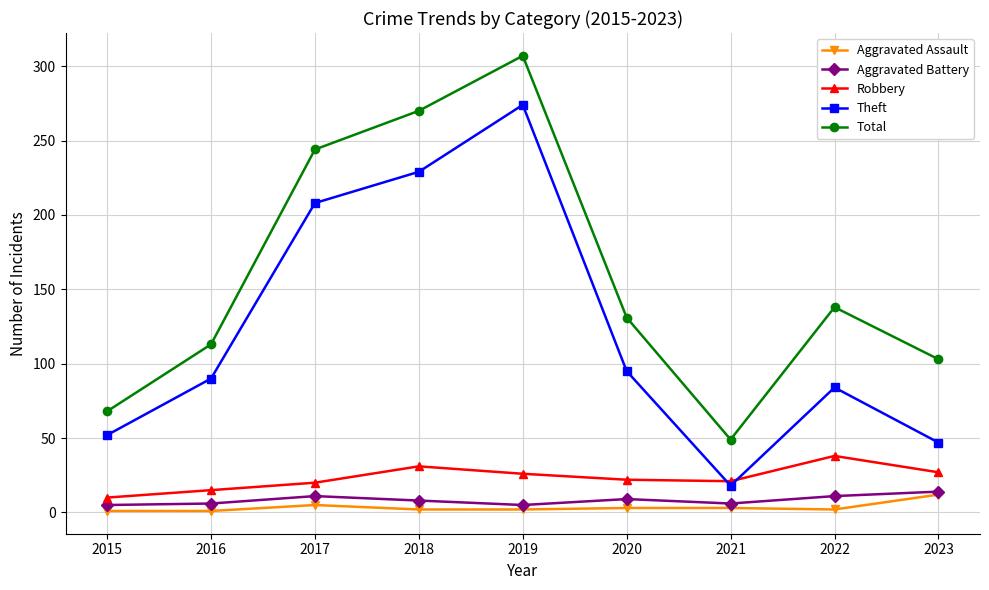

Which series has the largest range (max minus min)?

Total